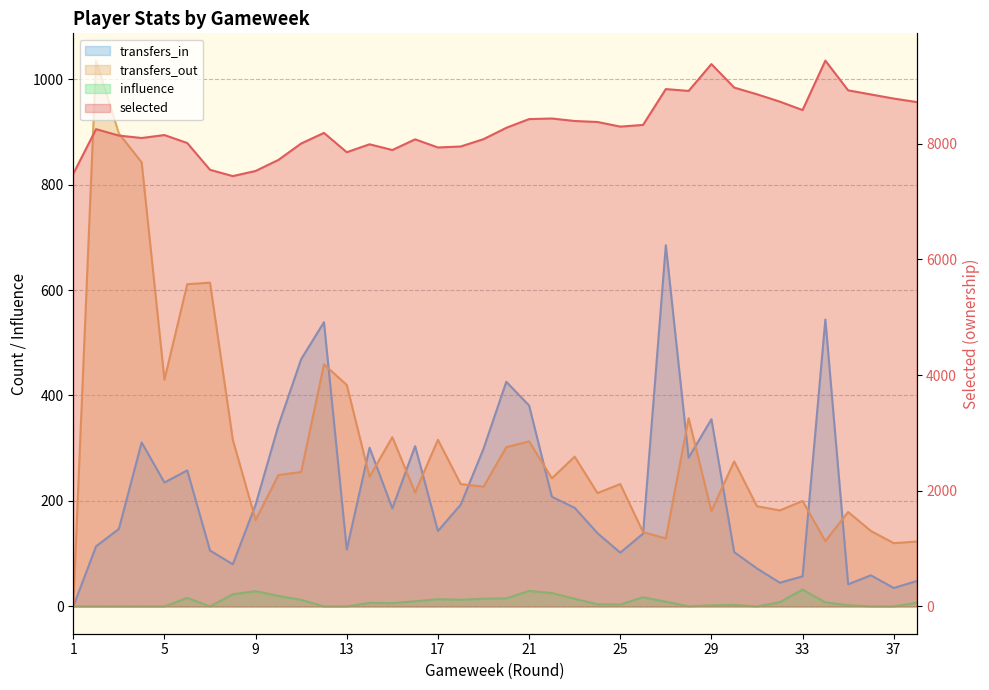

Which series has the largest total across all categories?

selected